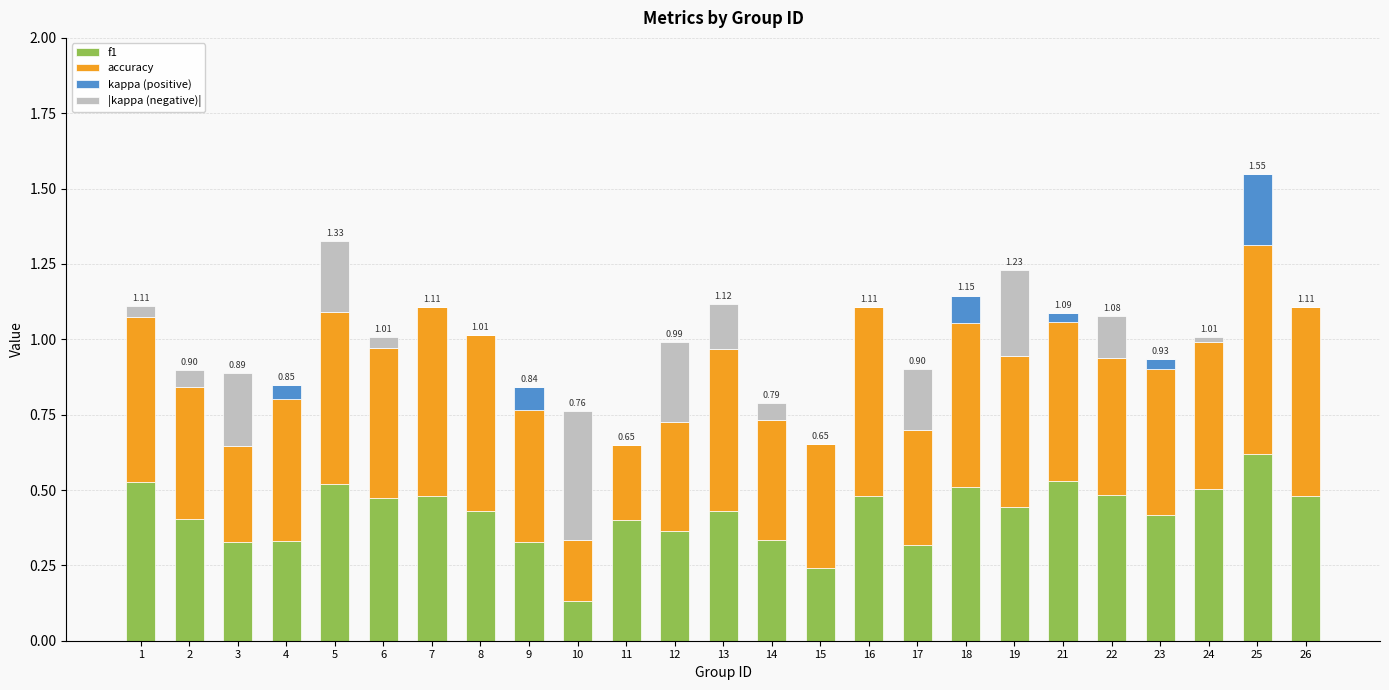

At which category is the sum across all series the highest?

25